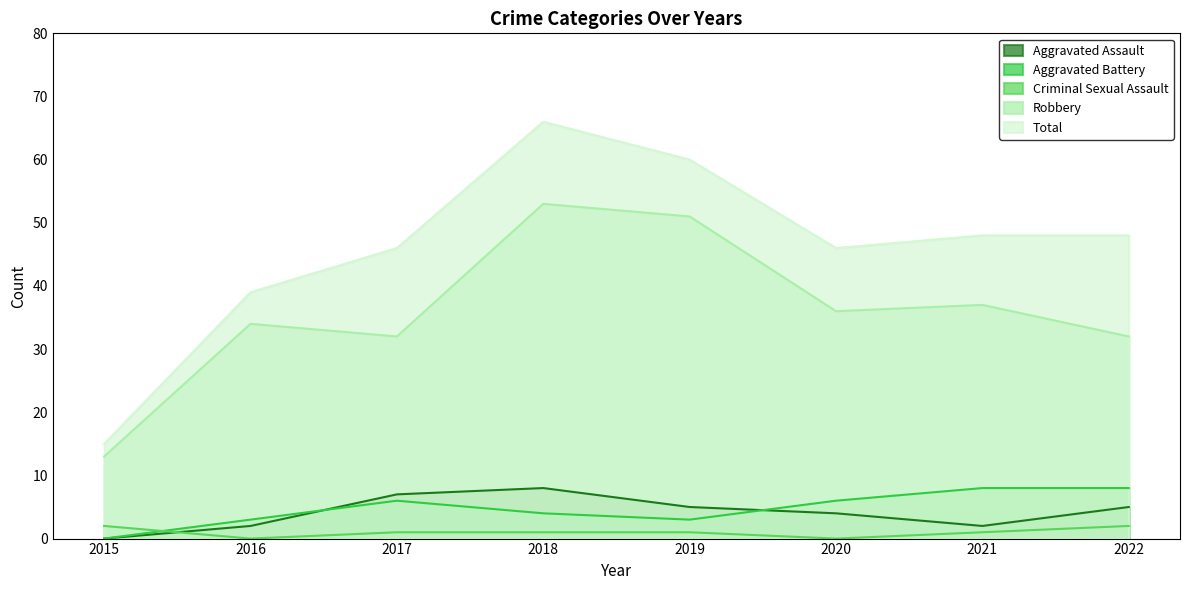

Which series has the widest spread of values?

Total